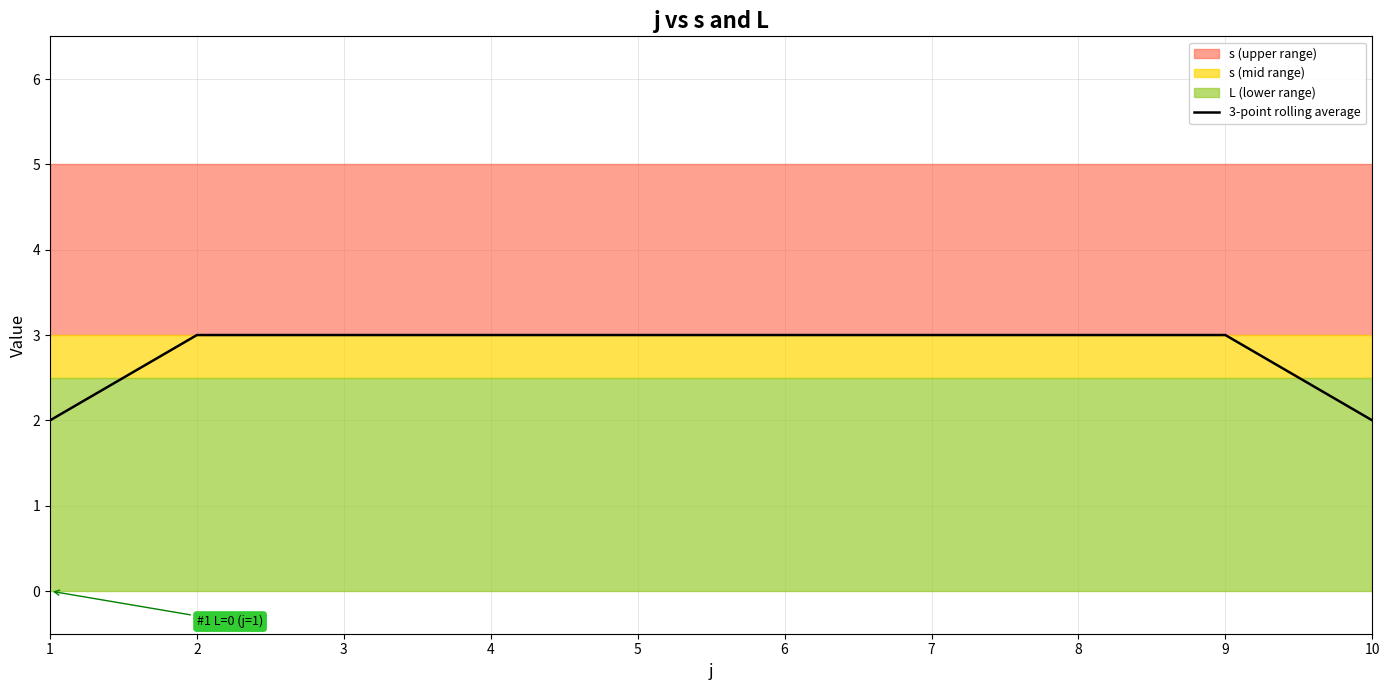

Reading right to left, list all the values displayed in this chart.

2	3	3	3	3	3	3	3	3	2